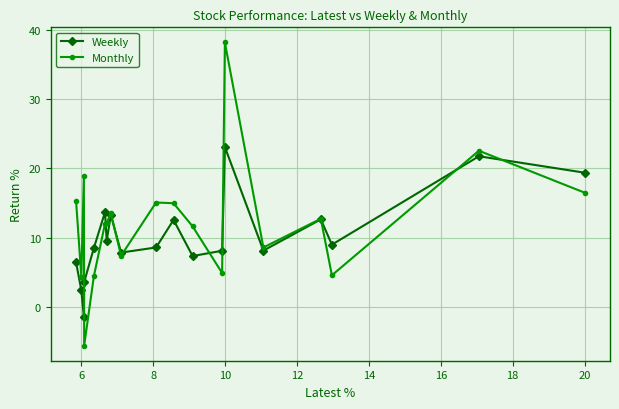

True or false: Weekly and Monthly cross at least once.

True